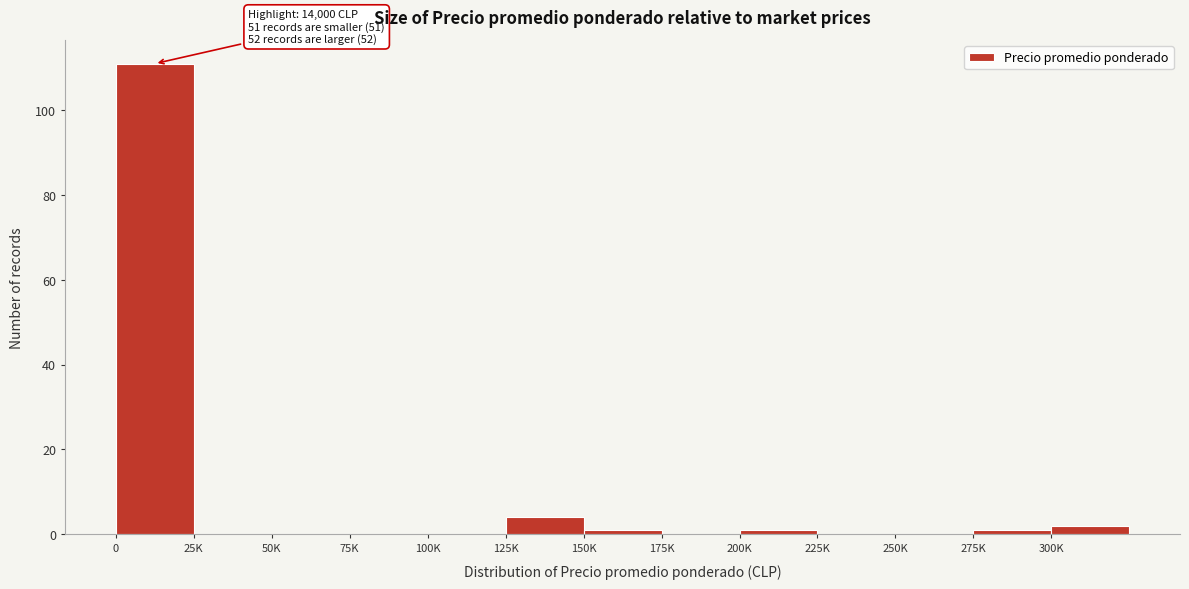

Reading left to right, extract all data points from this chart.

0=111	25K=0	50K=0	75K=0	100K=0	125K=4	150K=1	175K=0	200K=1	225K=0	250K=0	275K=1	300K=2